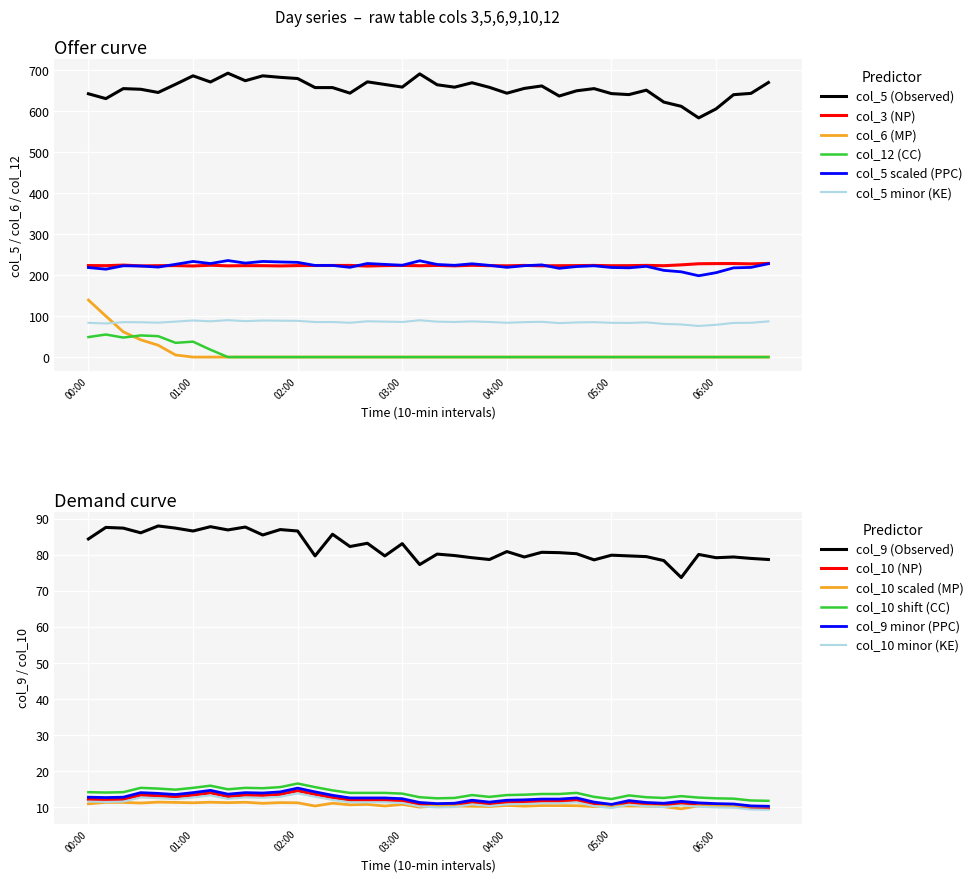

True or false: col_5 scaled (PPC) and col_6 (MP) intersect in this chart.

False